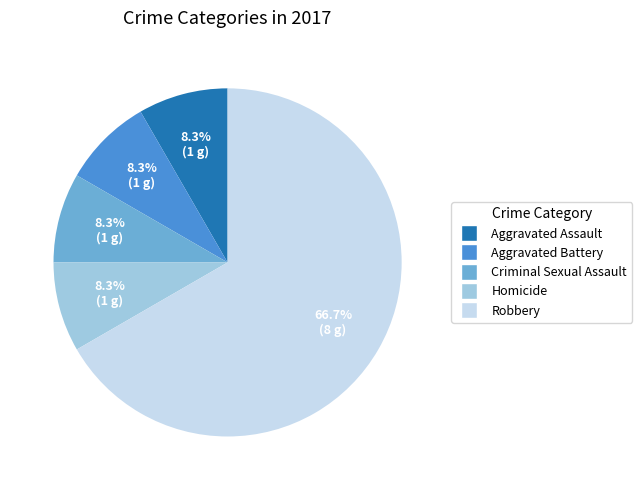

What is the ratio of the value at Criminal Sexual Assault to the value at Robbery?

0.1